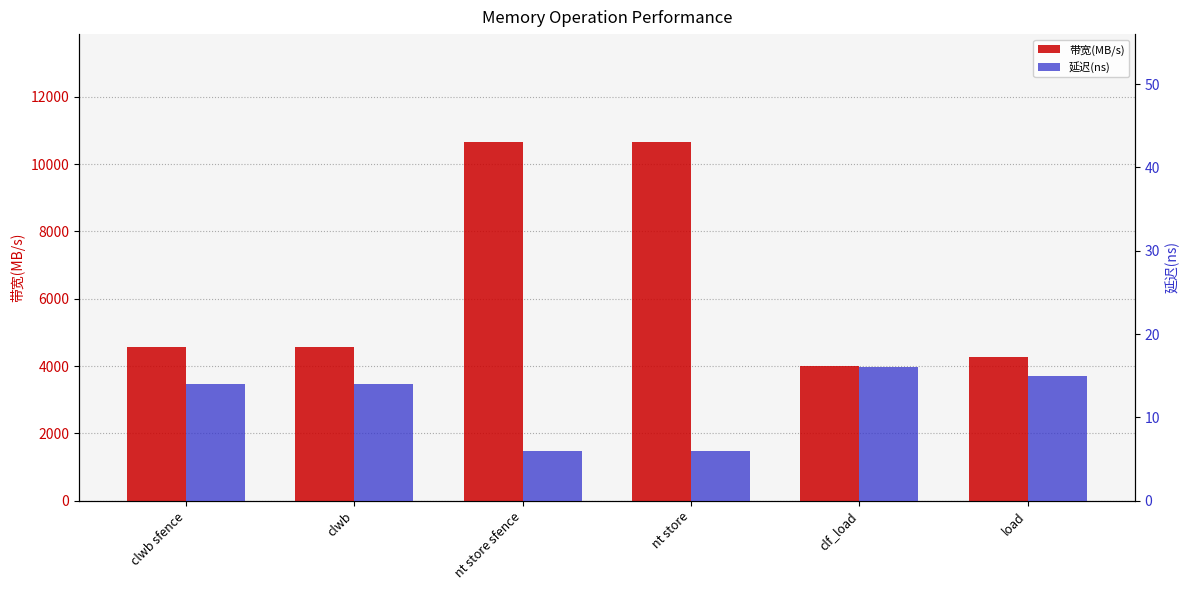

What position from the left is nt store?

4